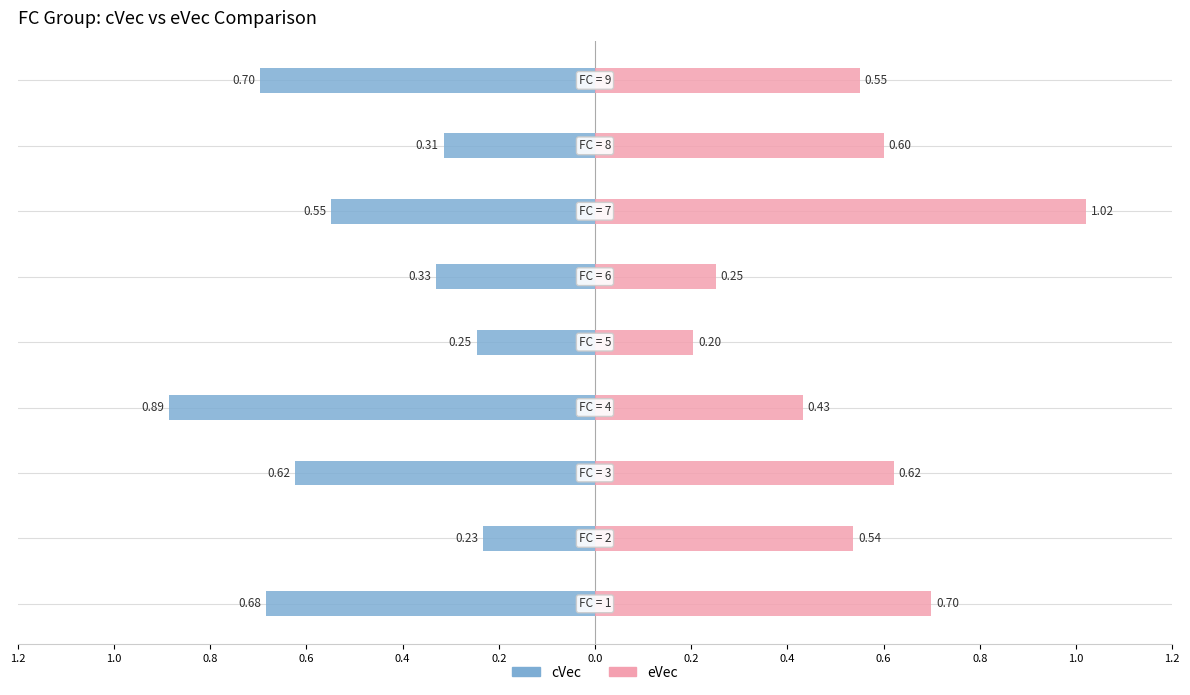

At how many categories does at least one series exceed 0?

9